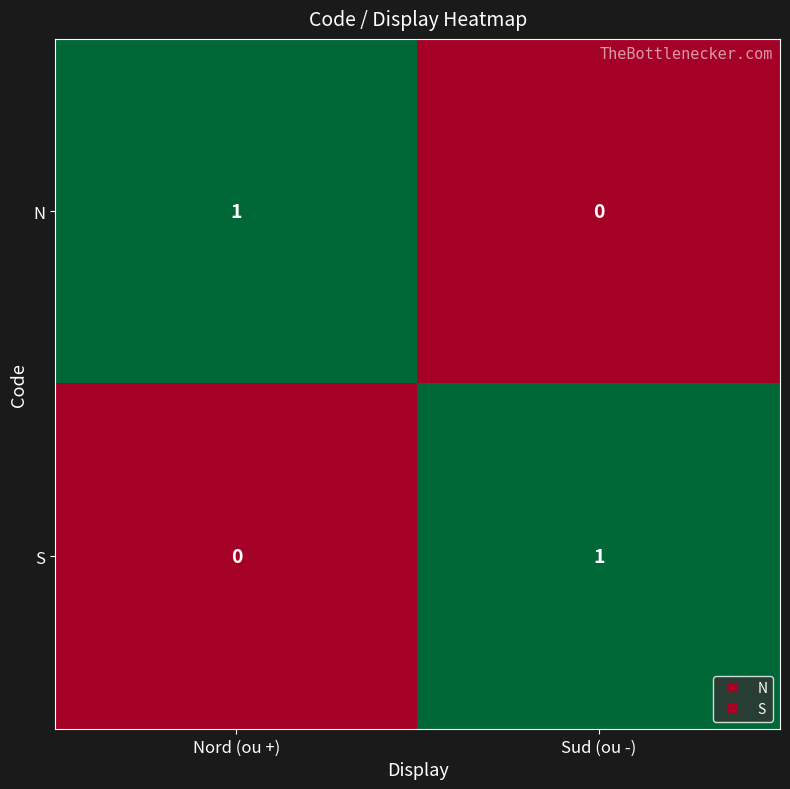

Is it true that S equals 0 at Nord (ou +)?

True